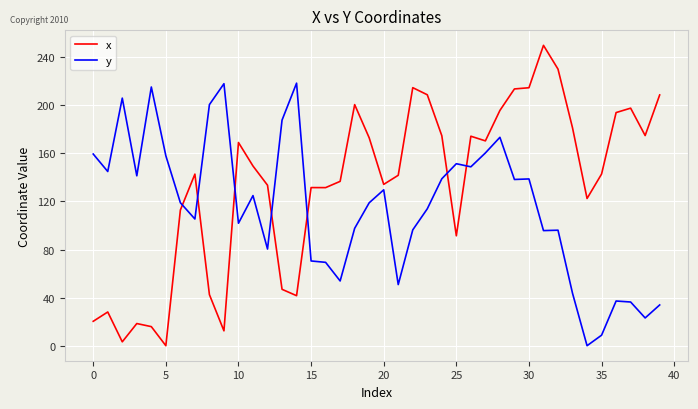

Which series has the largest total across all categories?

x